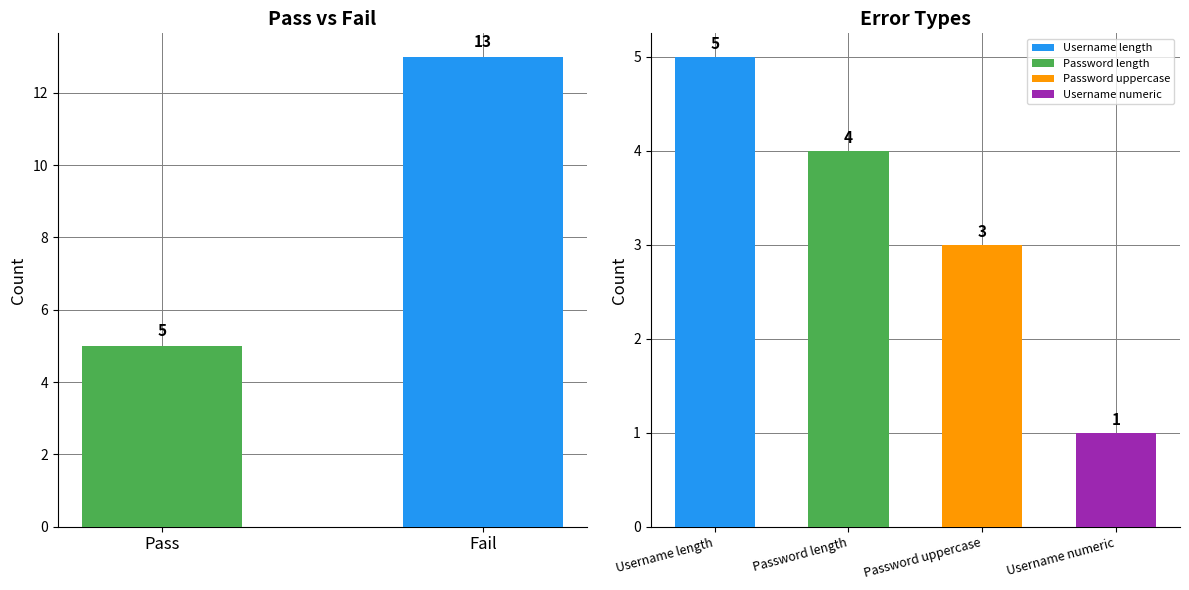

What is the difference between the values at Pass and Fail?

8